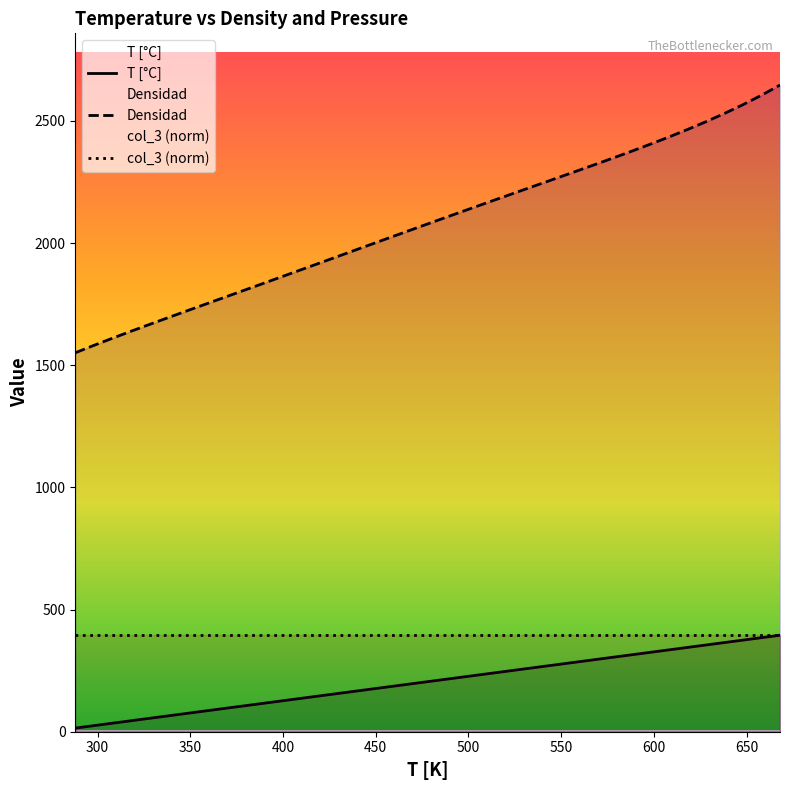

What is the value of the col_3 (norm) point at the 19th from the left?

394.9